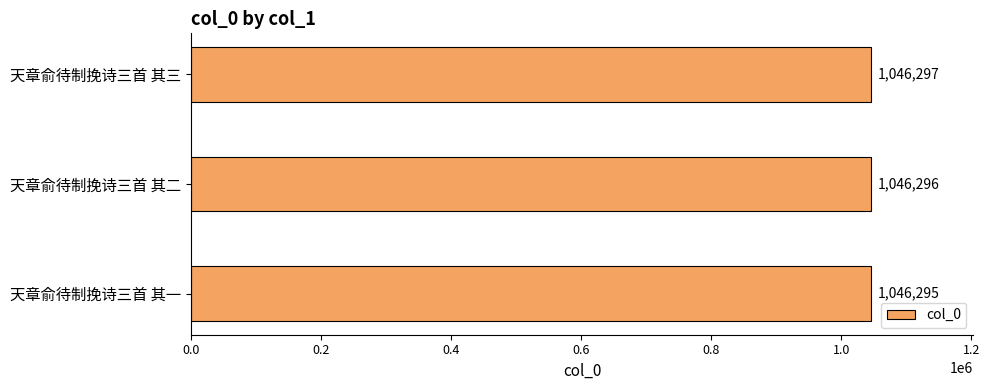

What is the maximum value shown in the chart?

1046297